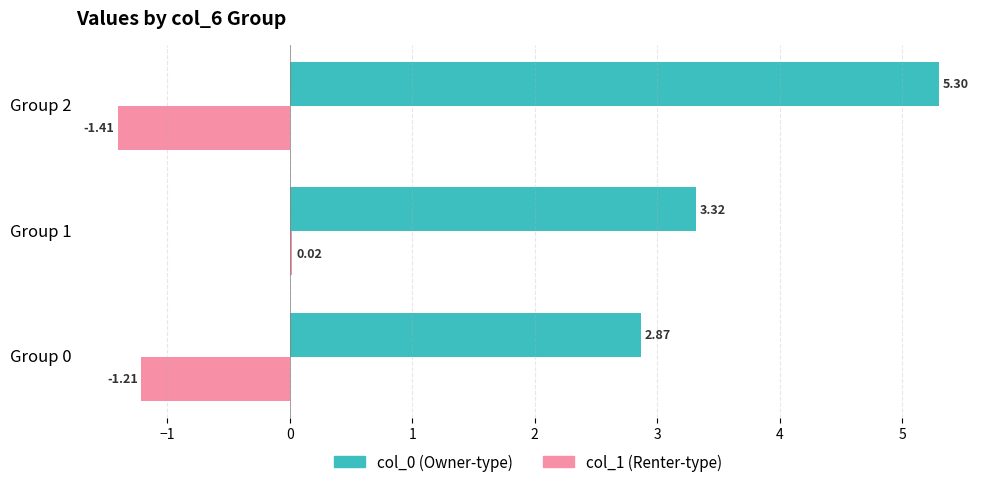

At which category is the sum across all series the highest?

Group 2